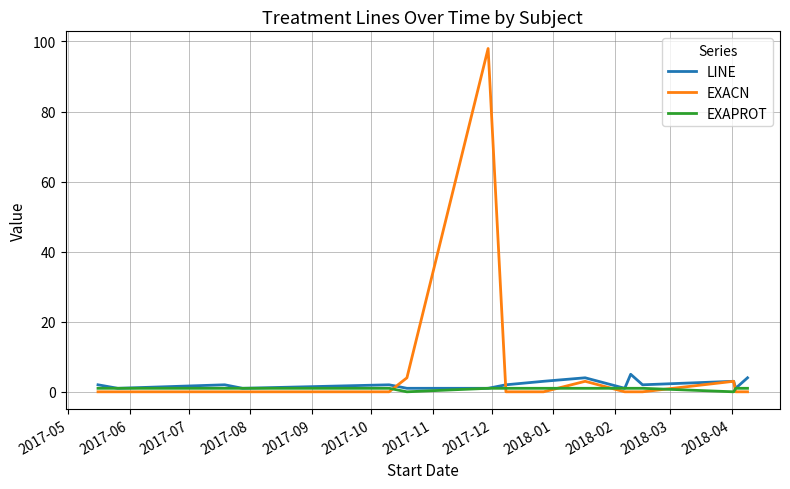

What is the maximum value shown in the chart?

98